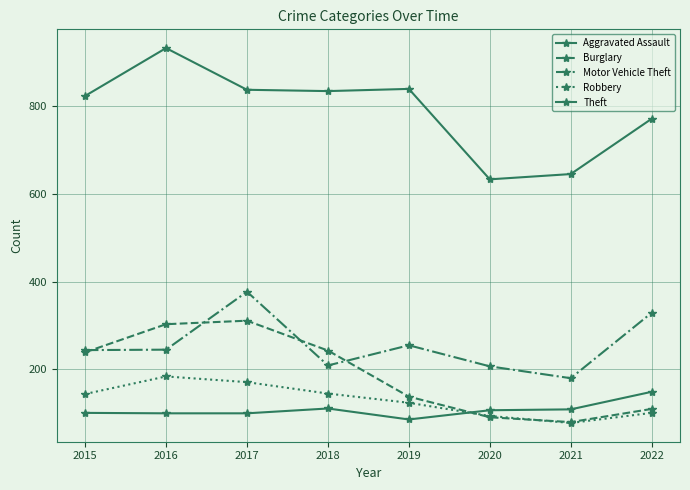

At which category does Robbery reach its first local valley?

2021